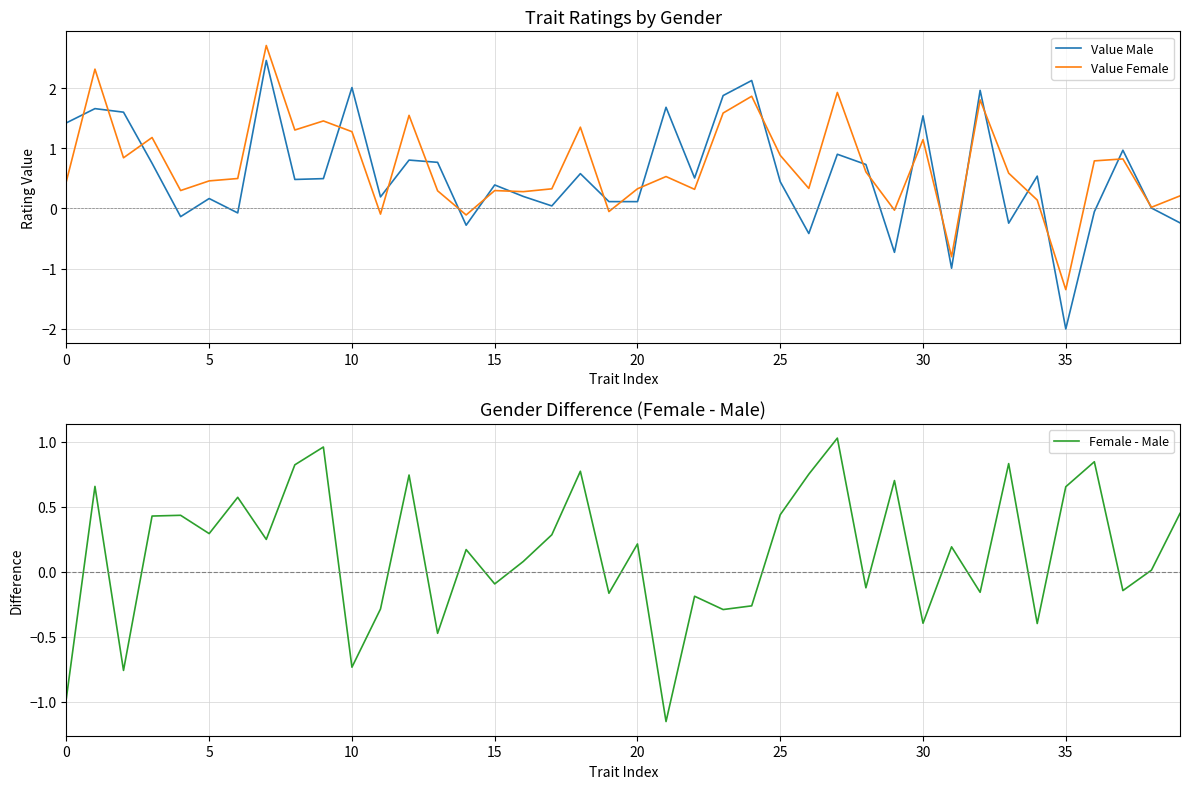

True or false: Value Female has a value of 0.4 at 30.

False